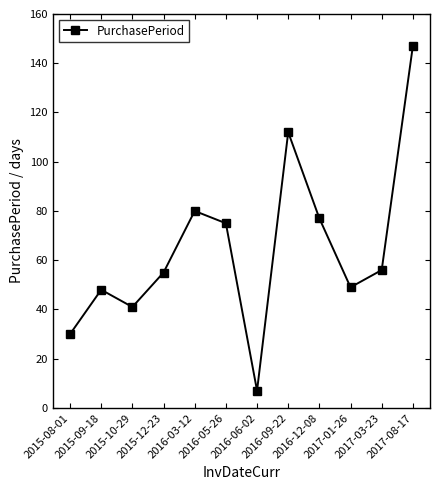

How many series are shown in this chart?

1